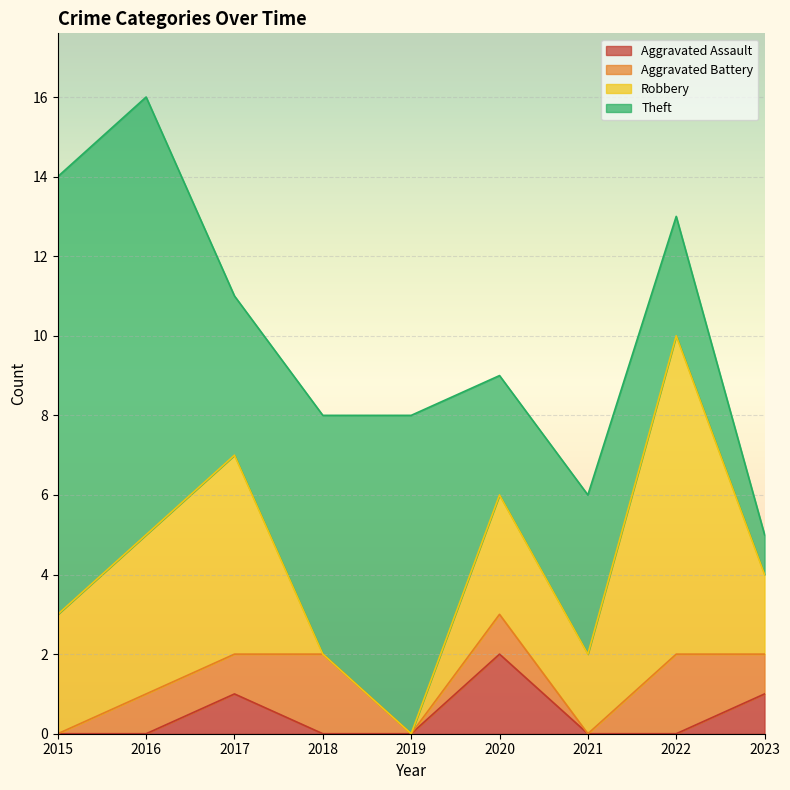

Between 2015 and 2023, which series saw the biggest shift?

Theft